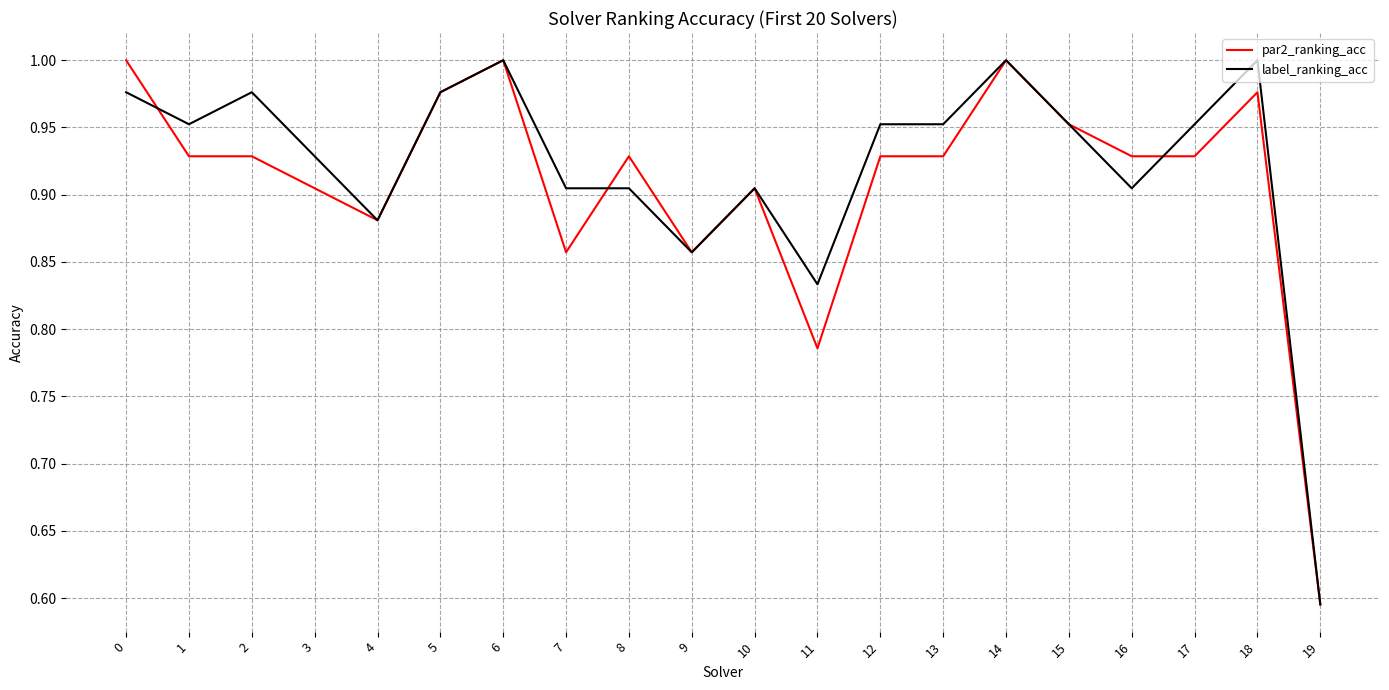

How many series are shown in this chart?

2